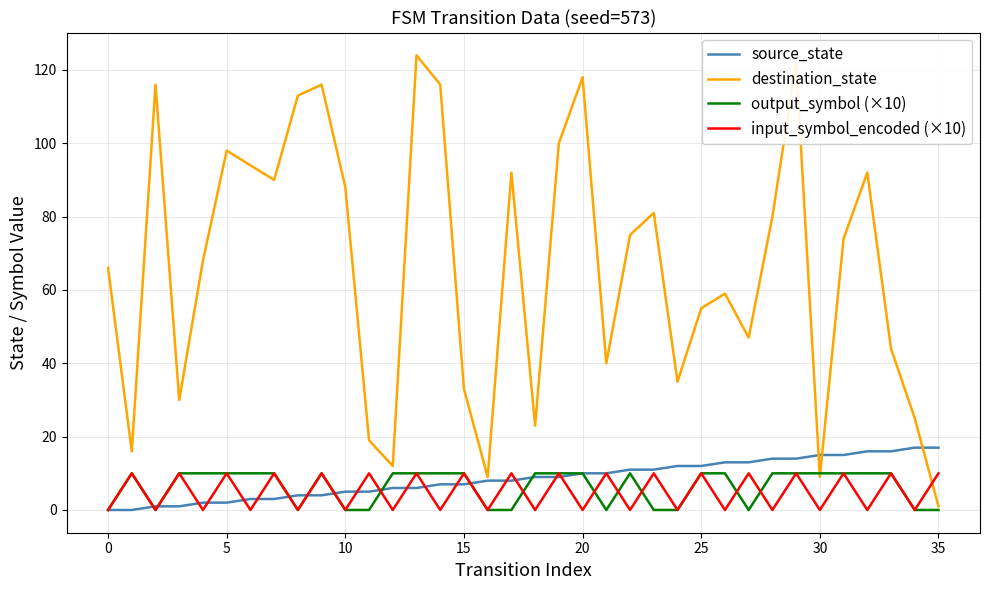

What is the greatest value displayed?

124